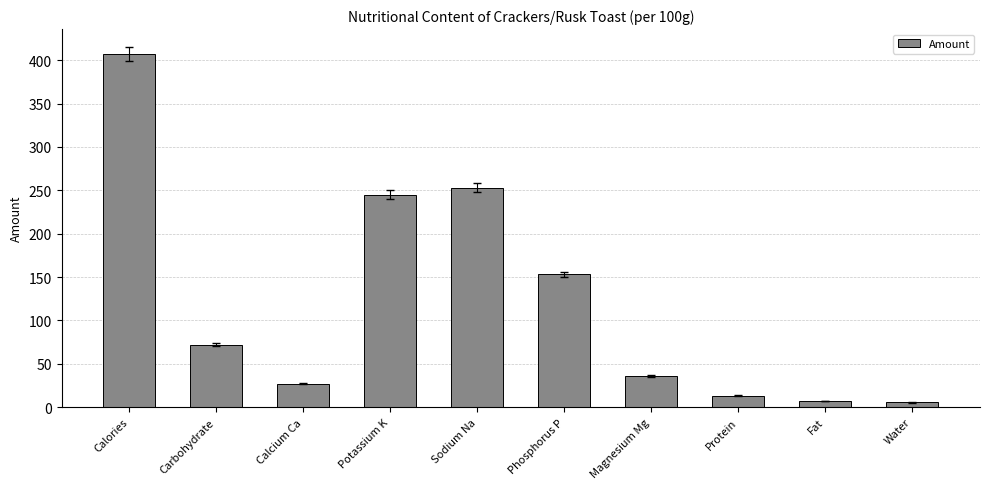

What is the change in value from Calories to Carbohydrate?

-334.7